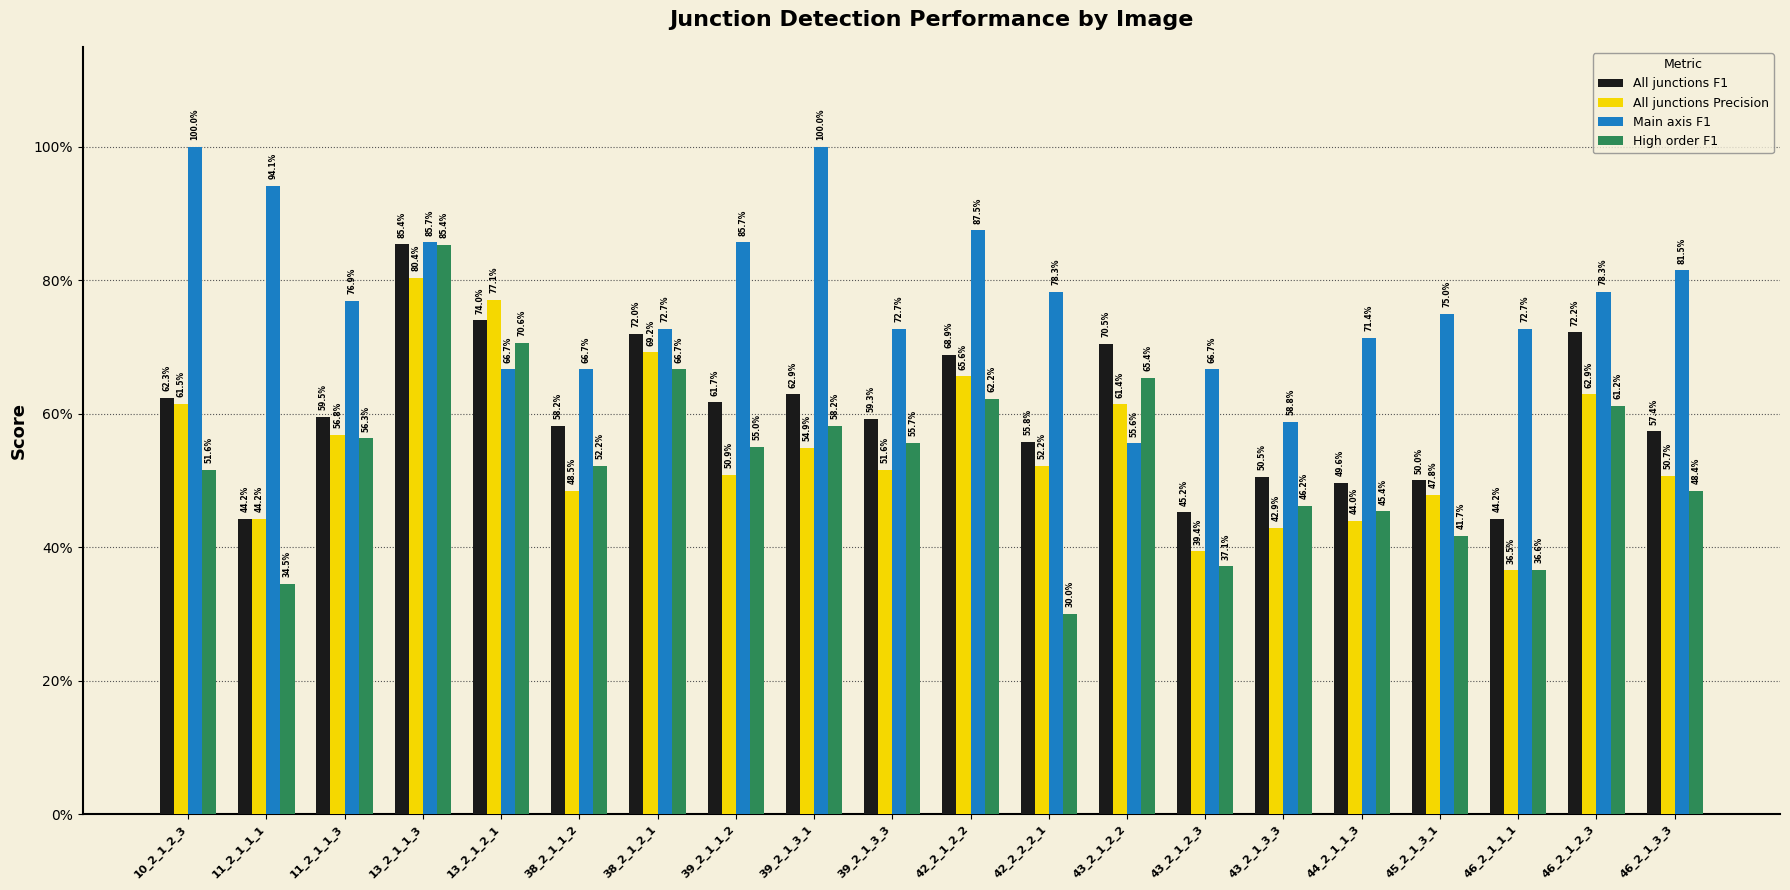

What is the sum of all High order F1 values?

10.6